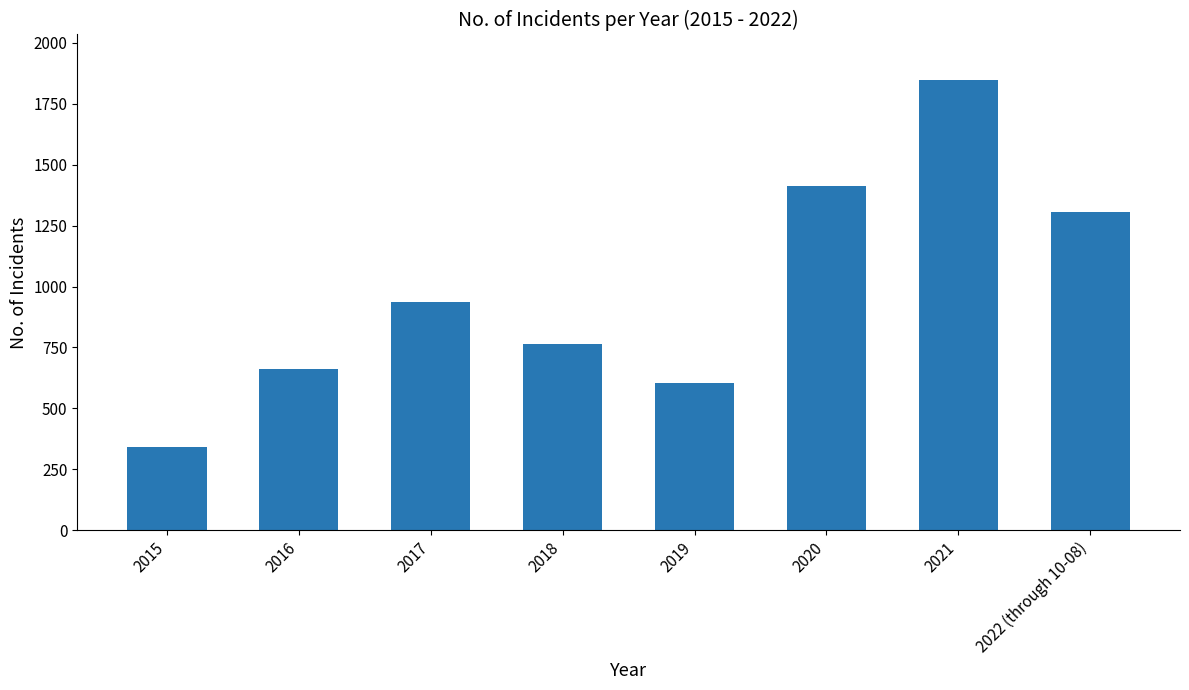

What is the label of the 5th bar from the left?

2019